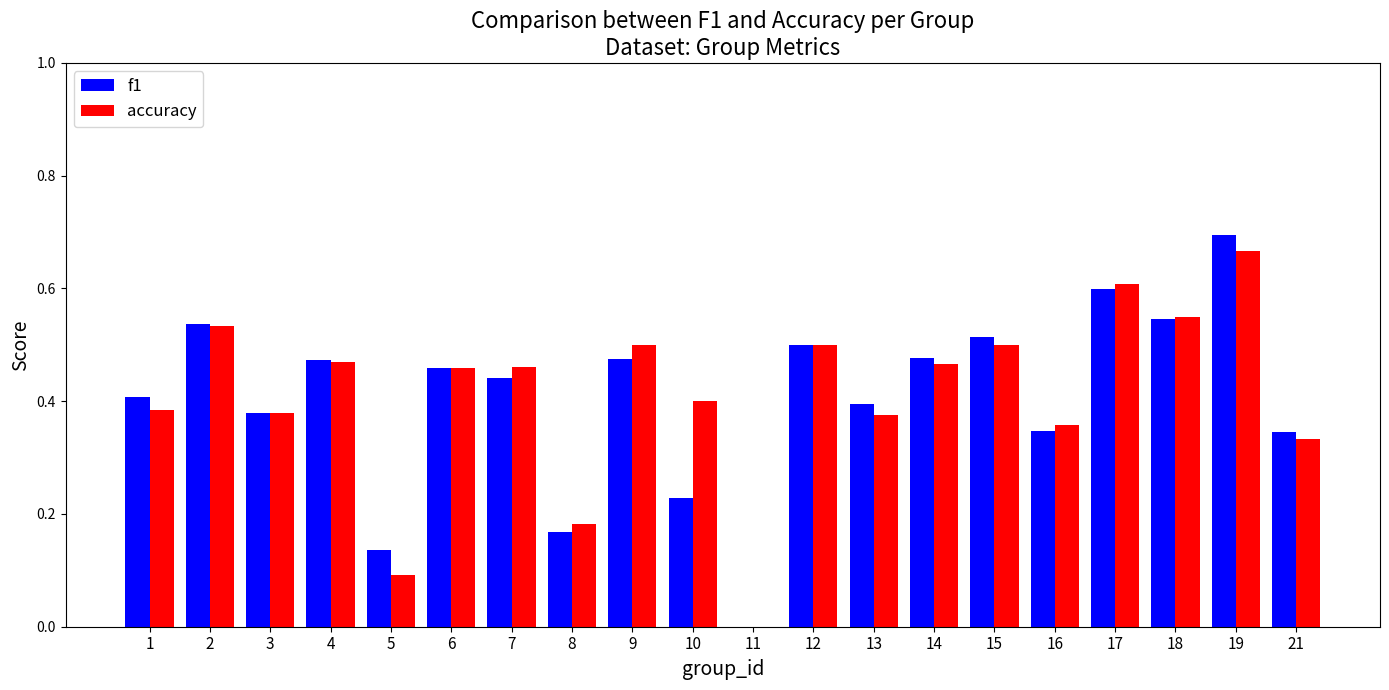

At which category is the sum across all series the highest?

19